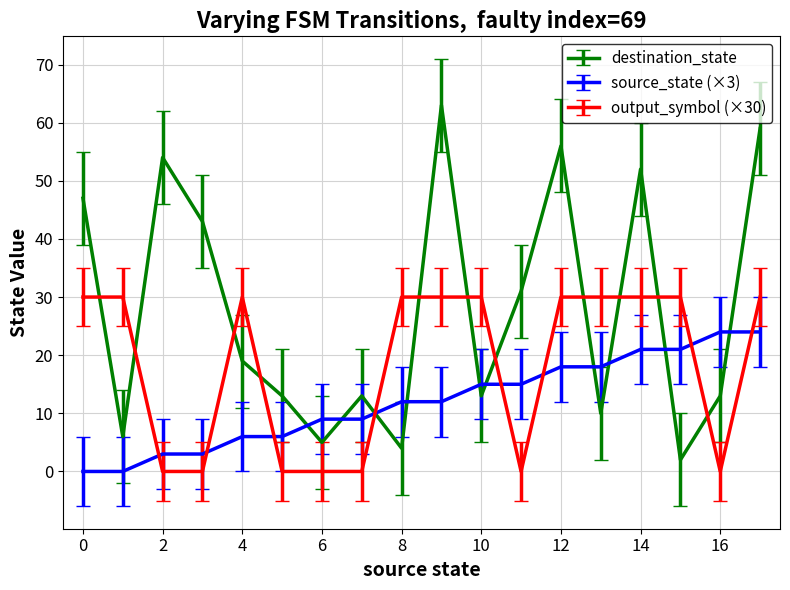

Which series has the largest total across all categories?

destination_state